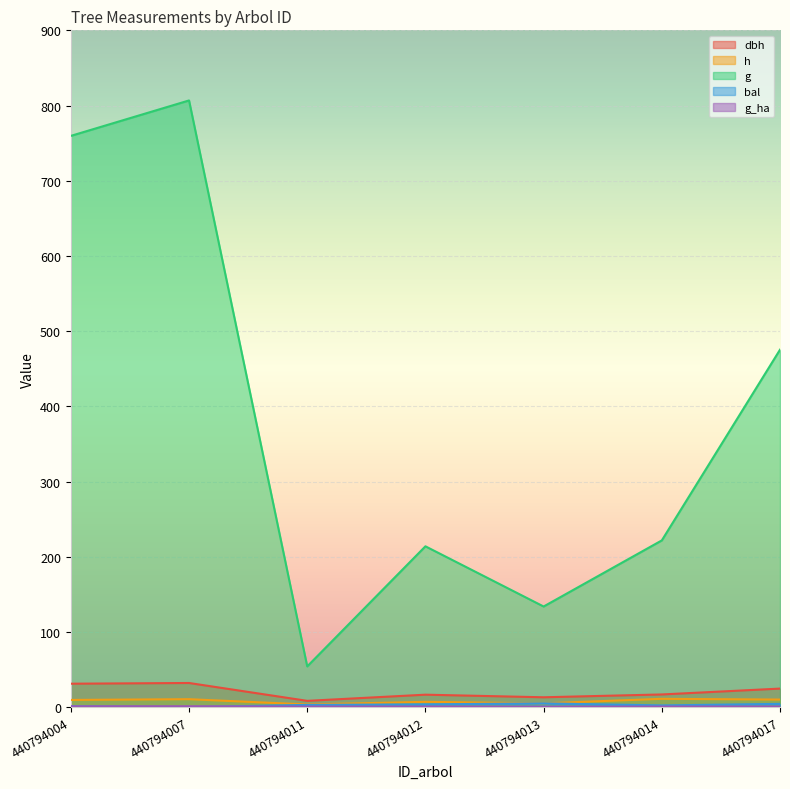

True or false: g and dbh cross at least once.

False